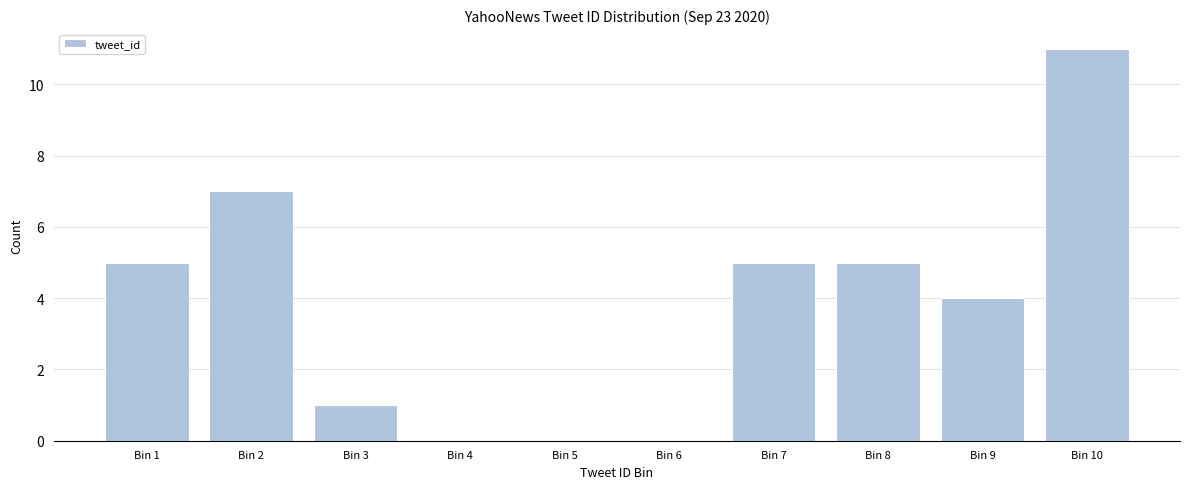

Reading left to right, extract all data points from this chart.

Bin 1=5	Bin 2=7	Bin 3=1	Bin 4=0	Bin 5=0	Bin 6=0	Bin 7=5	Bin 8=5	Bin 9=4	Bin 10=11